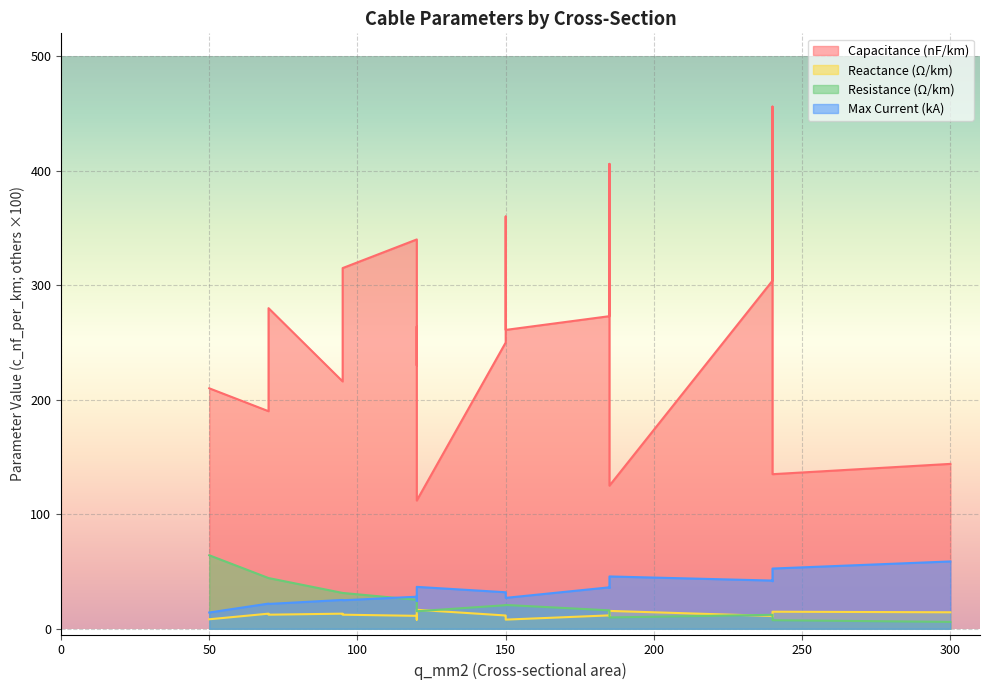

Which series has the largest range (max minus min)?

c_nf_per_km